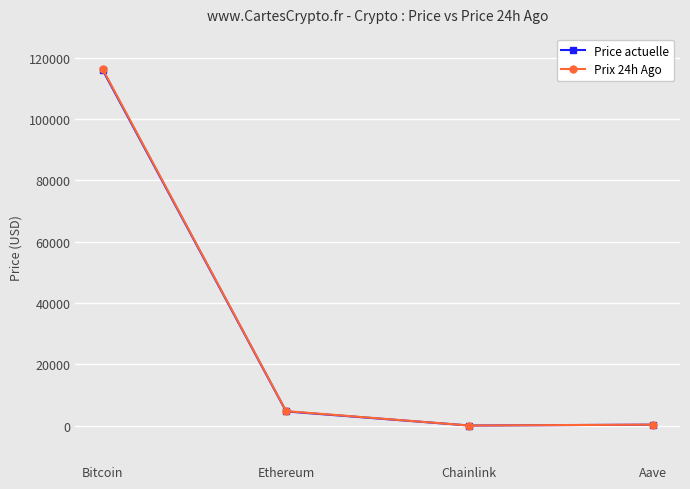

True or false: Price actuelle has a value of 63458.9 at Bitcoin.

False